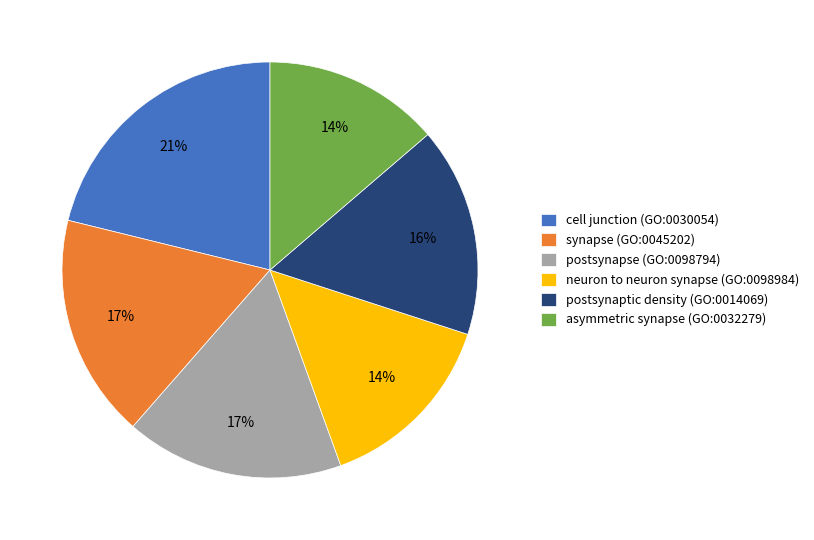

What is the ratio of the value at synapse (GO:0045202) to the value at neuron to neuron synapse (GO:0098984)?

1.2